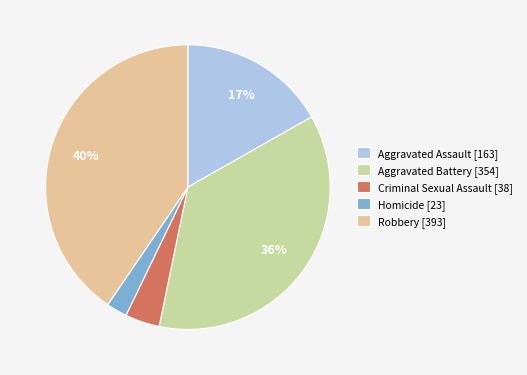

To the nearest percent, what is the difference between the largest and smallest slice percentages?

38%